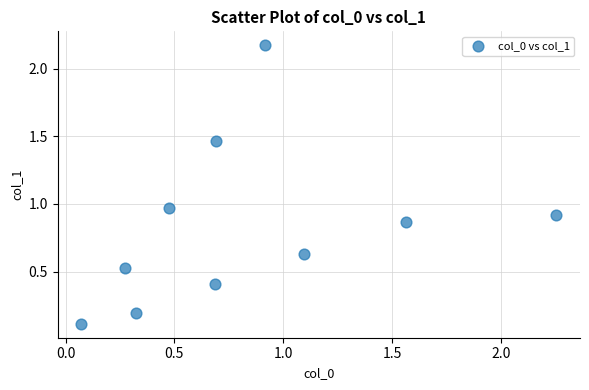

What is the average X value?

0.8